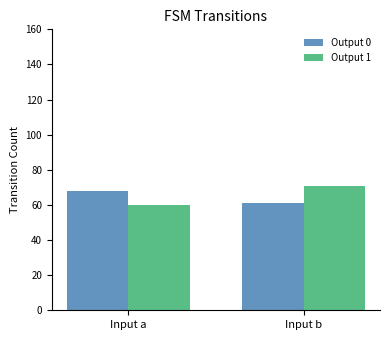

Between Input a and Input b, which series saw the biggest shift?

Output 1